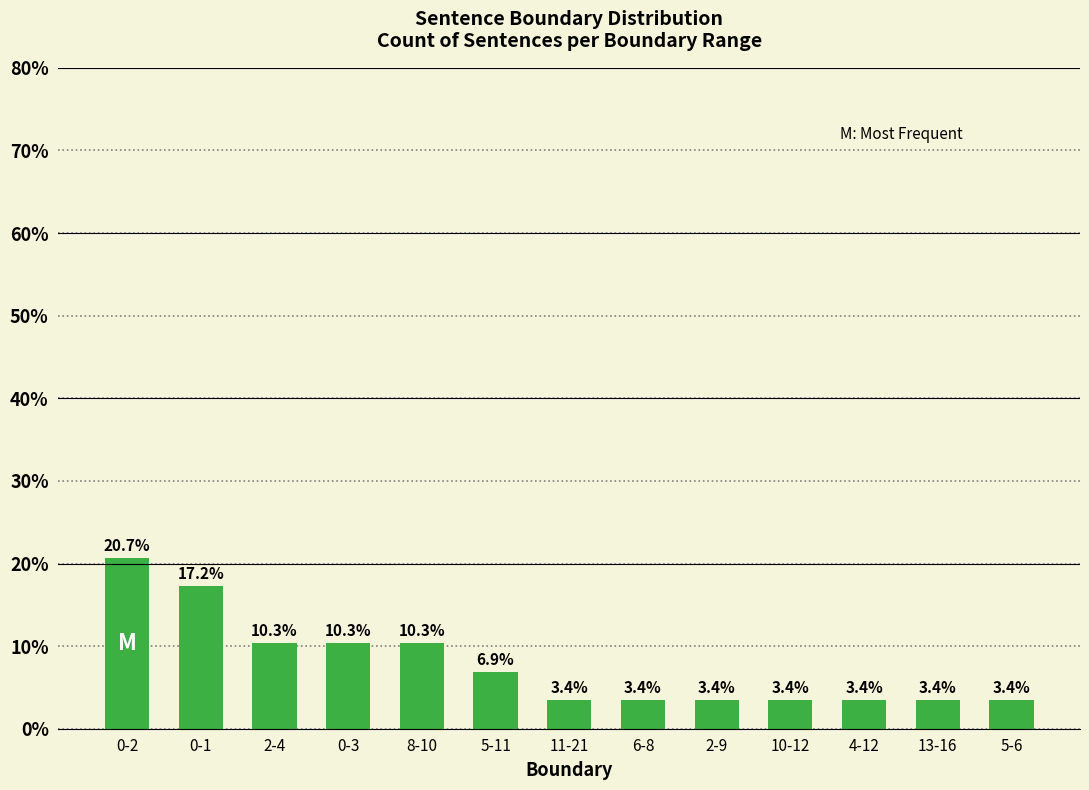

What is the value of the 2nd bar from the left?

17.2